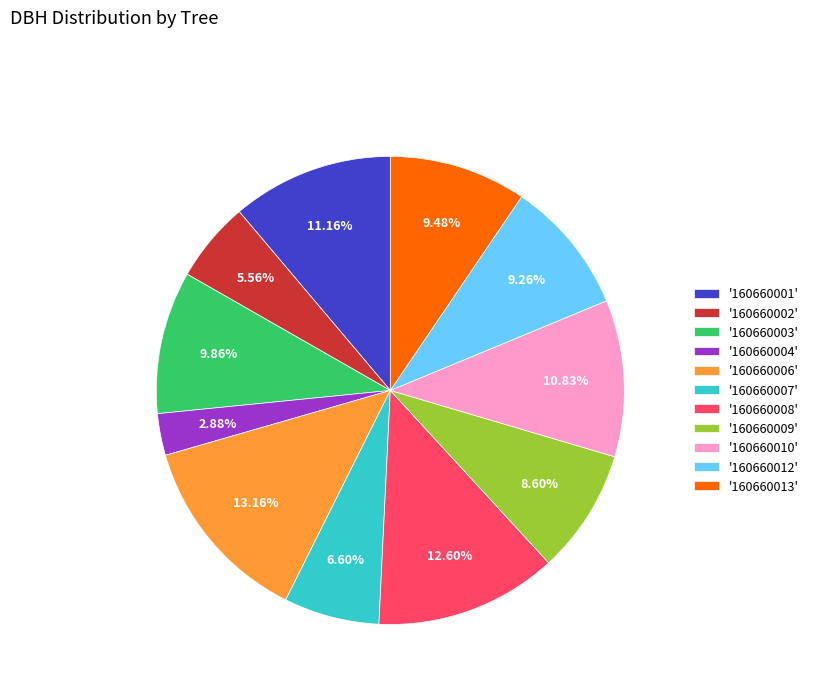

Is '160660009' the majority of the pie?

No